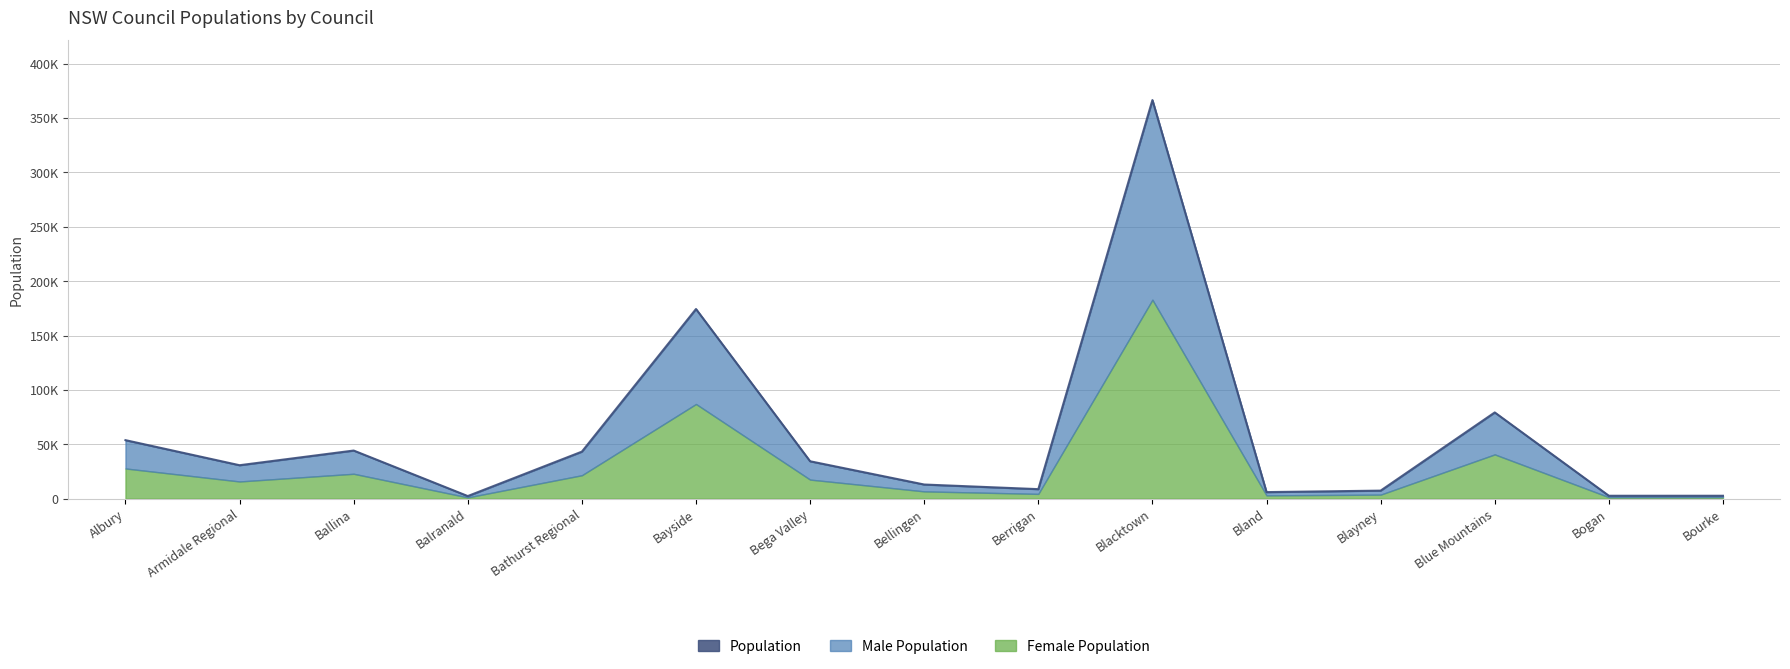

The Male Population series shows 53767 at Albury. True or false?

True